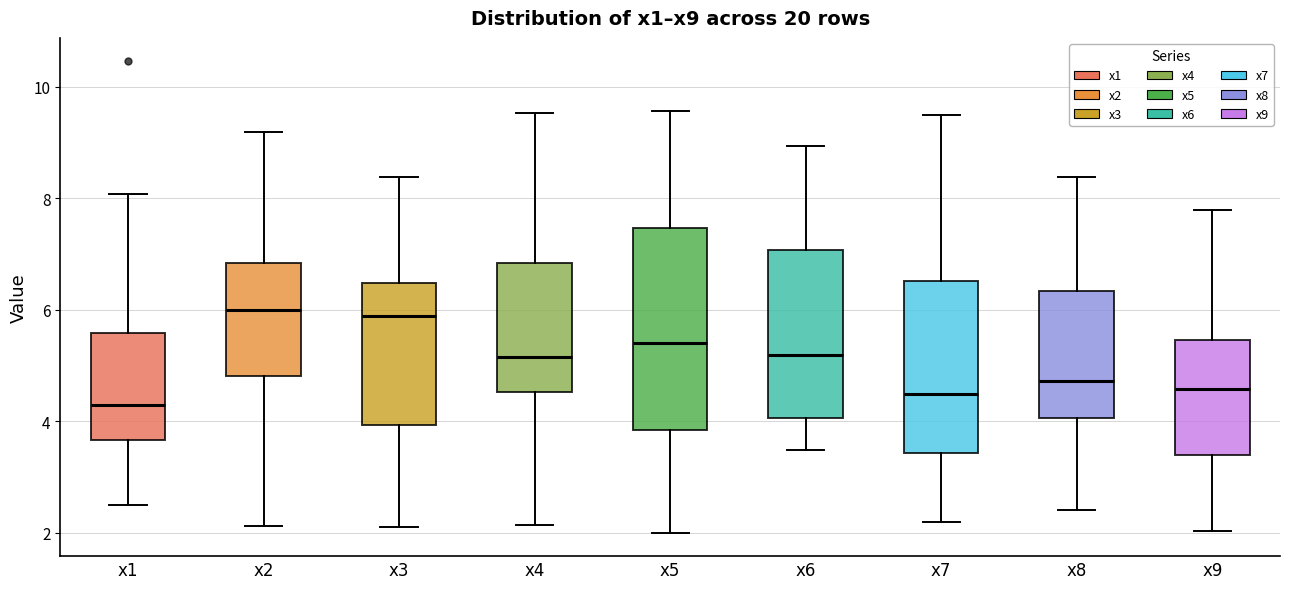

Which box is the tallest, from its lower edge to its upper edge?

x5